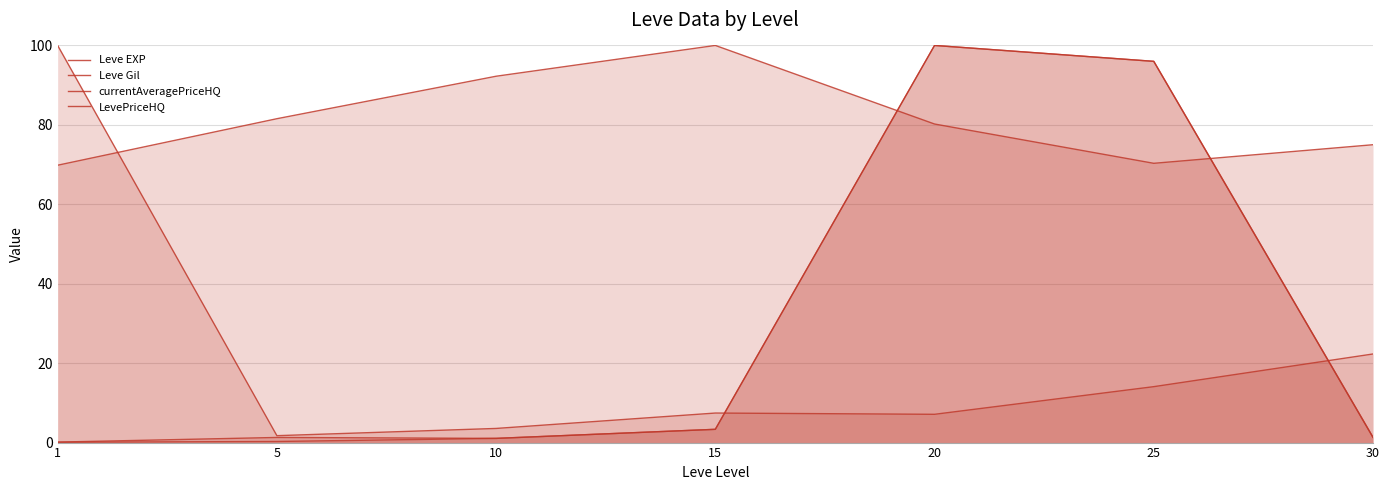

How many intersections are there between Leve EXP and Leve Gil?

1